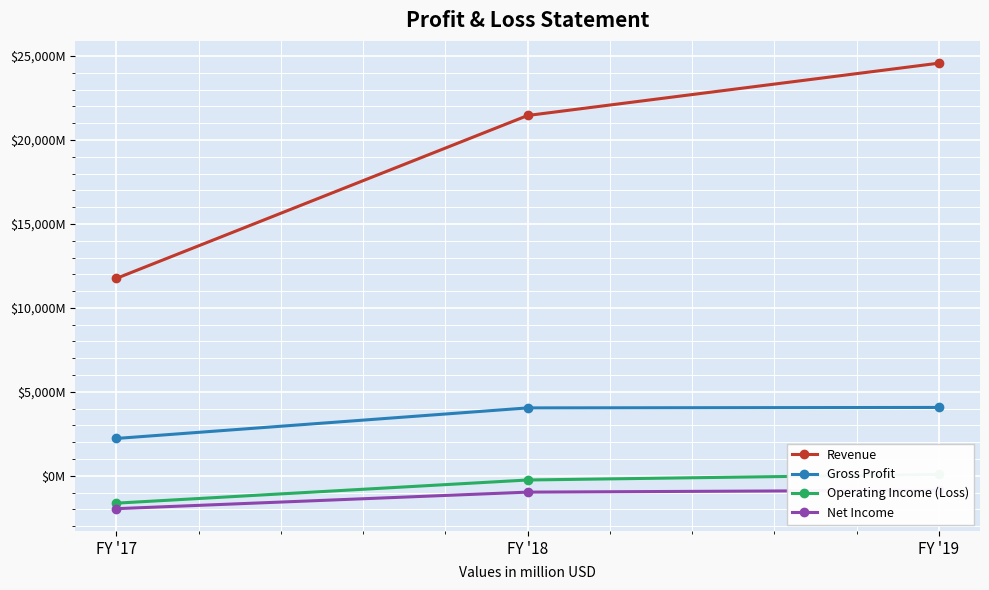

Which has a higher value, FY '17 or FY '19?

FY '19